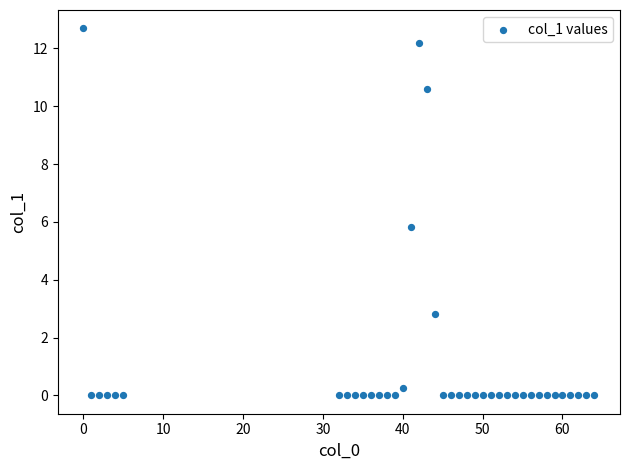

What is the range of X values (max minus min)?

64.0